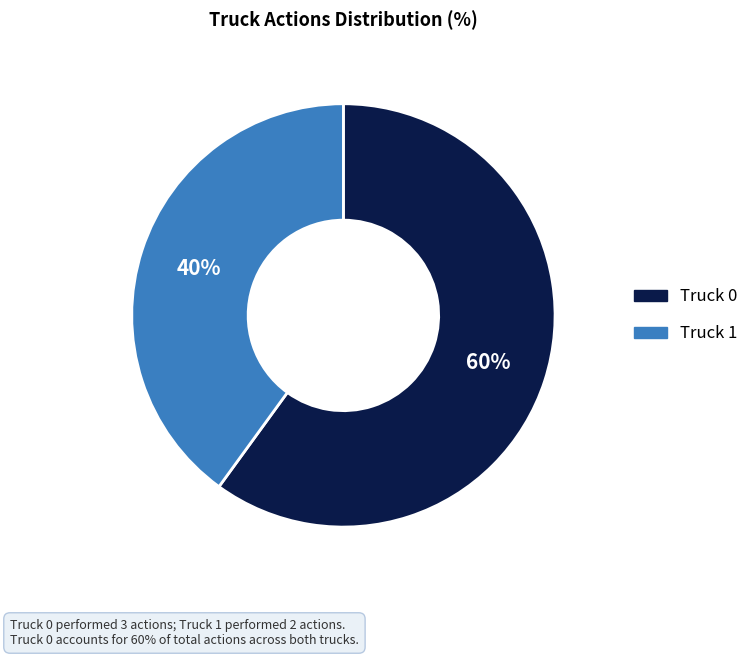

Between Truck 0 and Truck 1, which is larger?

Truck 0